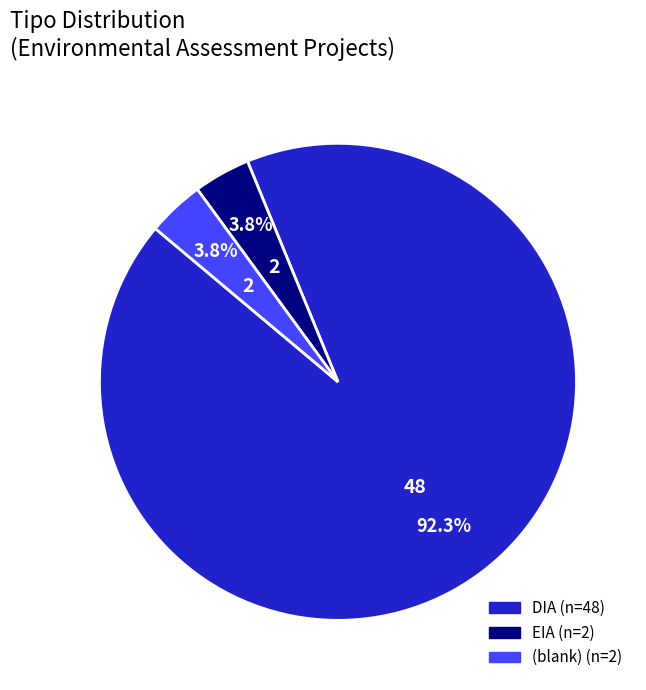

Count the number of slices in the pie.

3